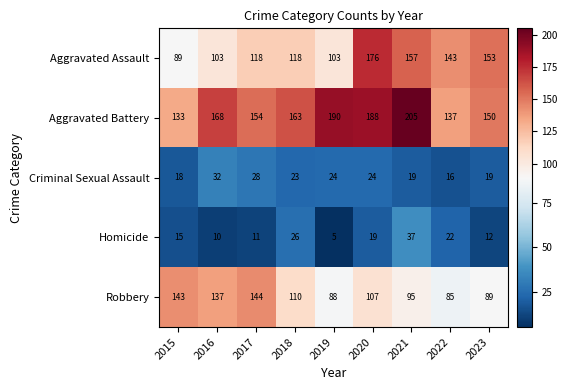

Rank the series at 2016 from highest to lowest value.

Aggravated Battery, Robbery, Aggravated Assault, Criminal Sexual Assault, Homicide